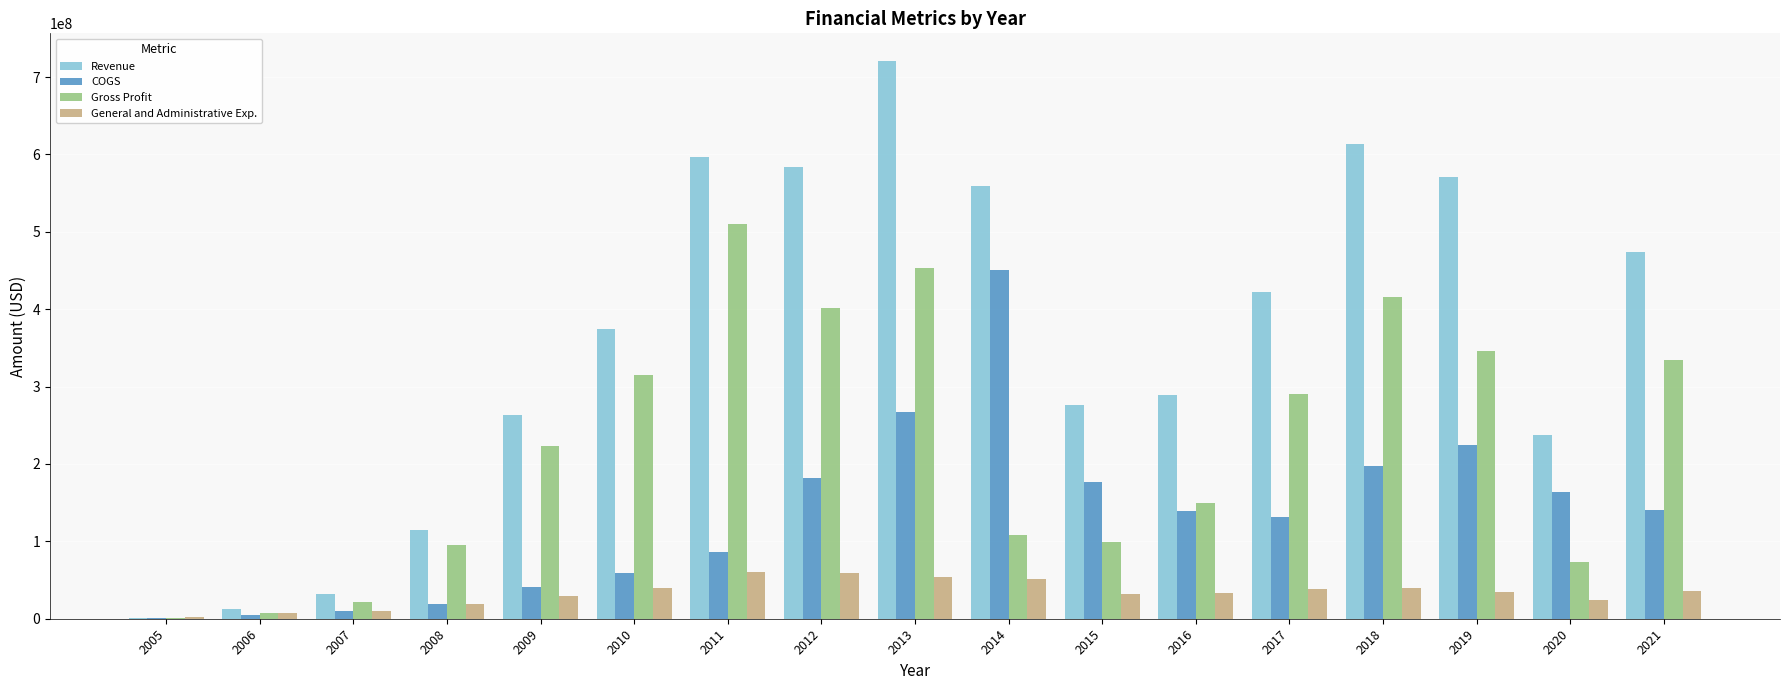

How many groups of bars are there?

17